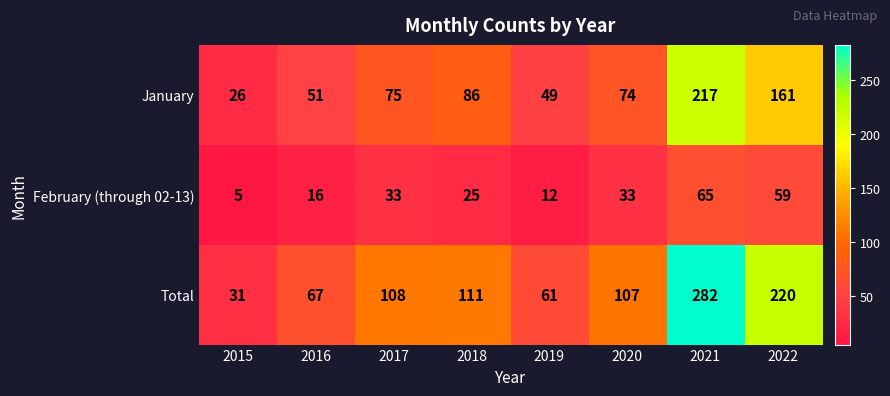

At how many categories does at least one series exceed 209?

2